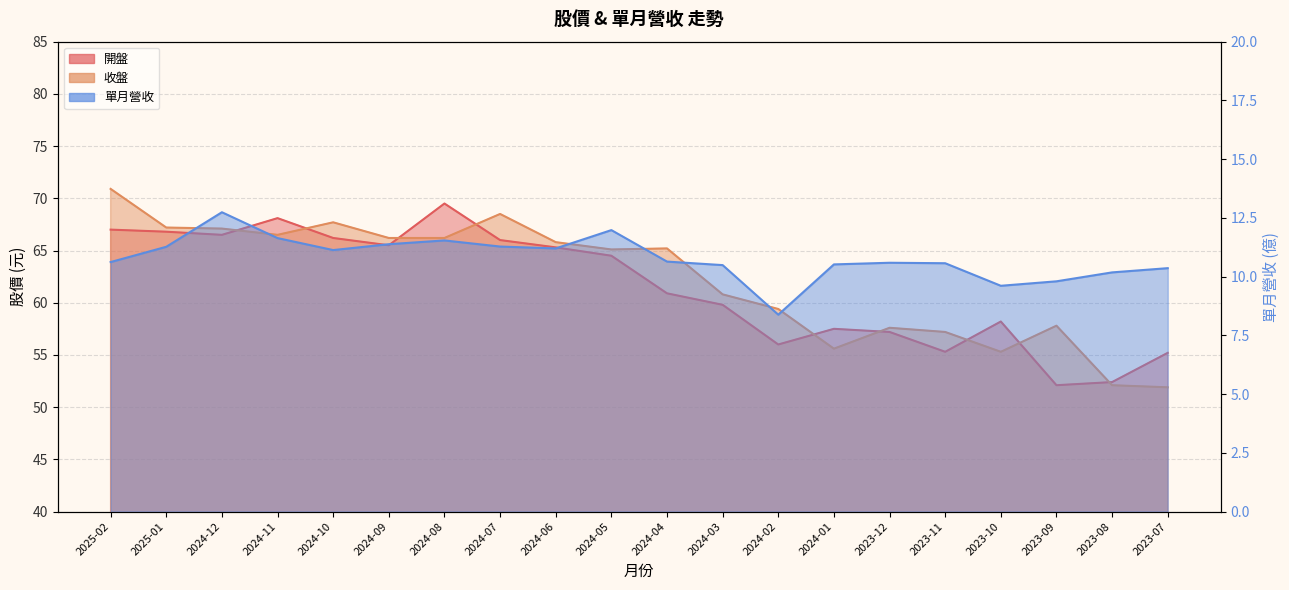

Reading left to right, what are all the values shown in this chart?

開盤: 2025-02=67.0	2025-01=66.8	2024-12=66.5	2024-11=68.1	2024-10=66.2	2024-09=65.5	2024-08=69.5	2024-07=66.0	2024-06=65.3	2024-05=64.5	2024-04=60.9	2024-03=59.8	2024-02=56.0	2024-01=57.5	2023-12=57.2	2023-11=55.3	2023-10=58.2	2023-09=52.1	2023-08=52.4	2023-07=55.2
收盤: 2025-02=70.9	2025-01=67.2	2024-12=67.1	2024-11=66.5	2024-10=67.7	2024-09=66.2	2024-08=66.2	2024-07=68.5	2024-06=65.8	2024-05=65.1	2024-04=65.2	2024-03=60.8	2024-02=59.4	2024-01=55.6	2023-12=57.6	2023-11=57.2	2023-10=55.3	2023-09=57.8	2023-08=52.1	2023-07=51.9
單月營收: 2025-02=10.6	2025-01=11.3	2024-12=12.7	2024-11=11.6	2024-10=11.1	2024-09=11.4	2024-08=11.5	2024-07=11.3	2024-06=11.2	2024-05=12.0	2024-04=10.6	2024-03=10.5	2024-02=8.4	2024-01=10.5	2023-12=10.6	2023-11=10.6	2023-10=9.6	2023-09=9.8	2023-08=10.2	2023-07=10.4